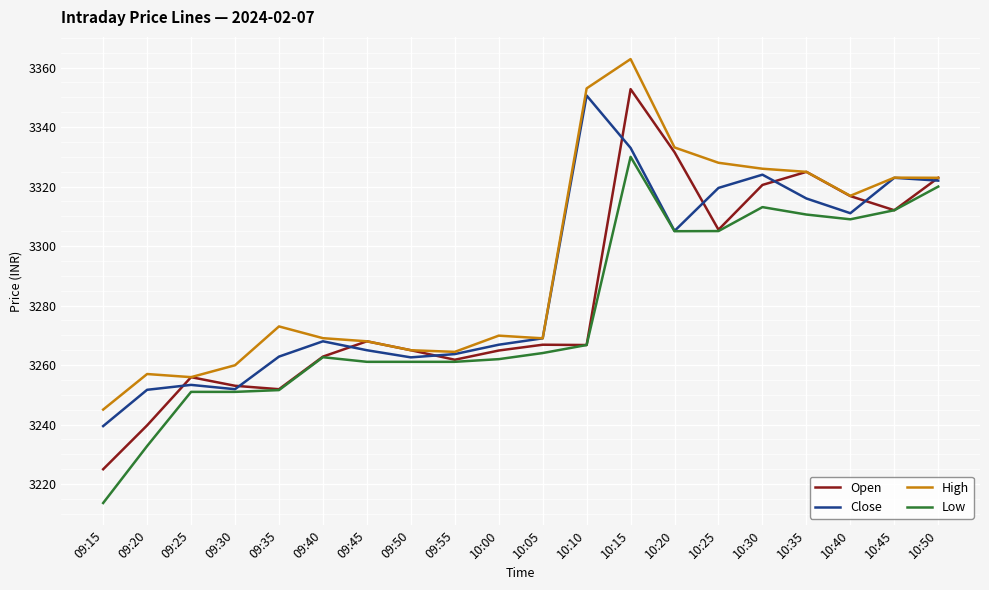

True or false: Close has a value of 4752.2 at 10:35.

False